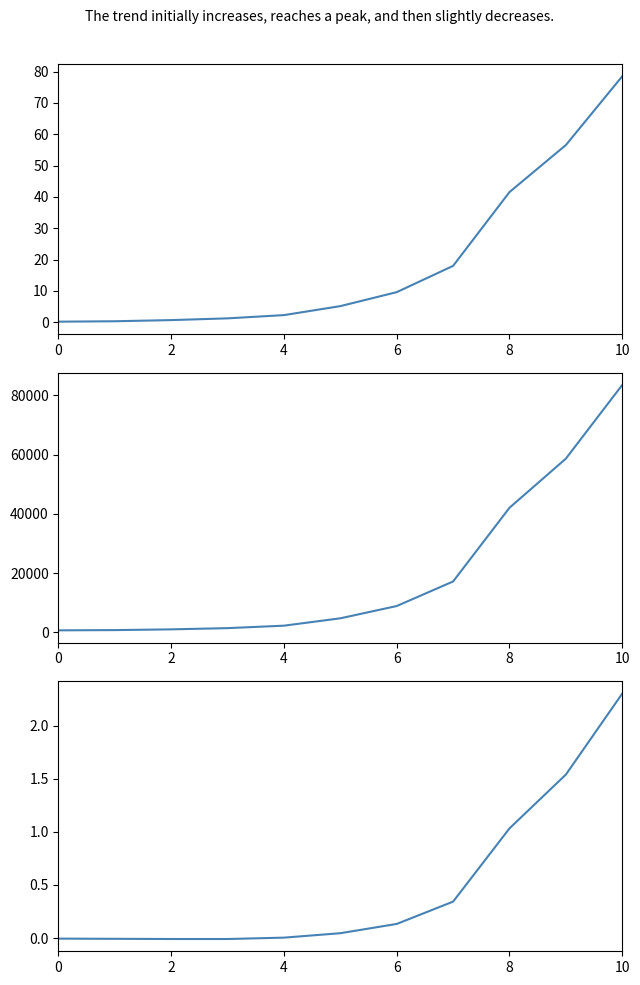

How many series are shown in this chart?

3